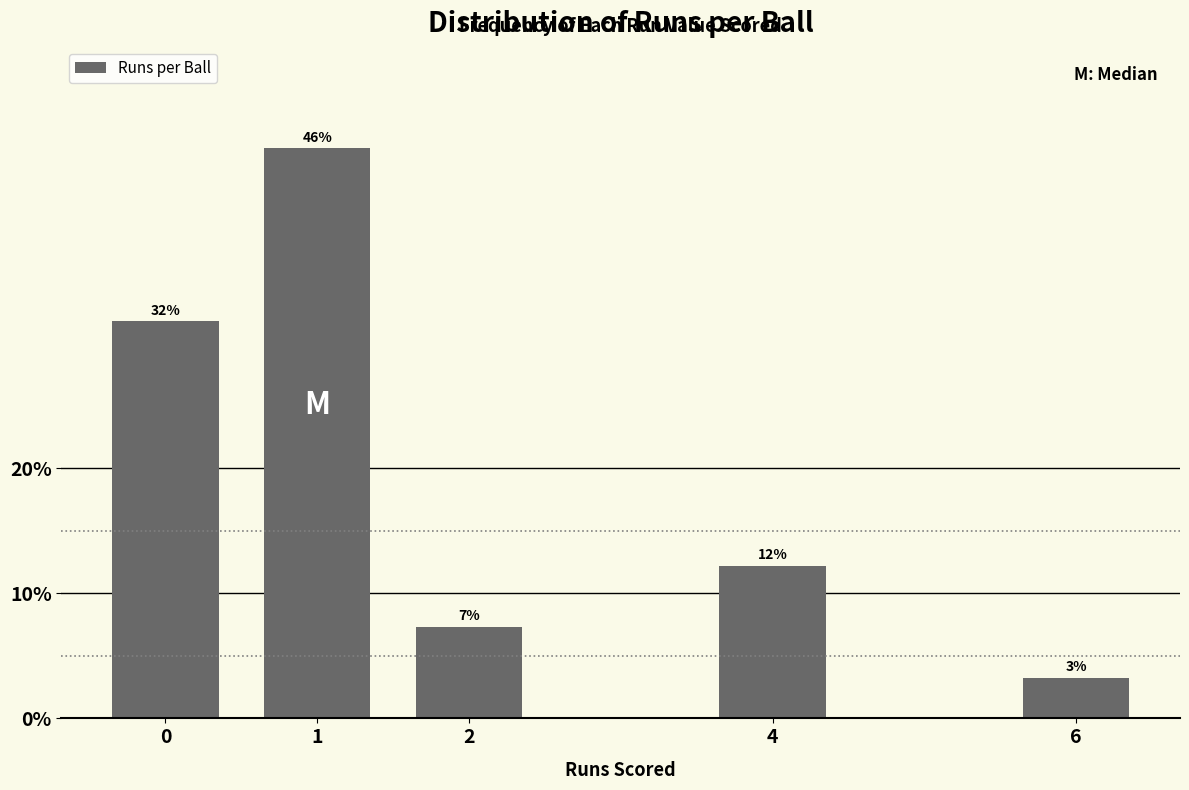

Does the chart contain any negative values?

No